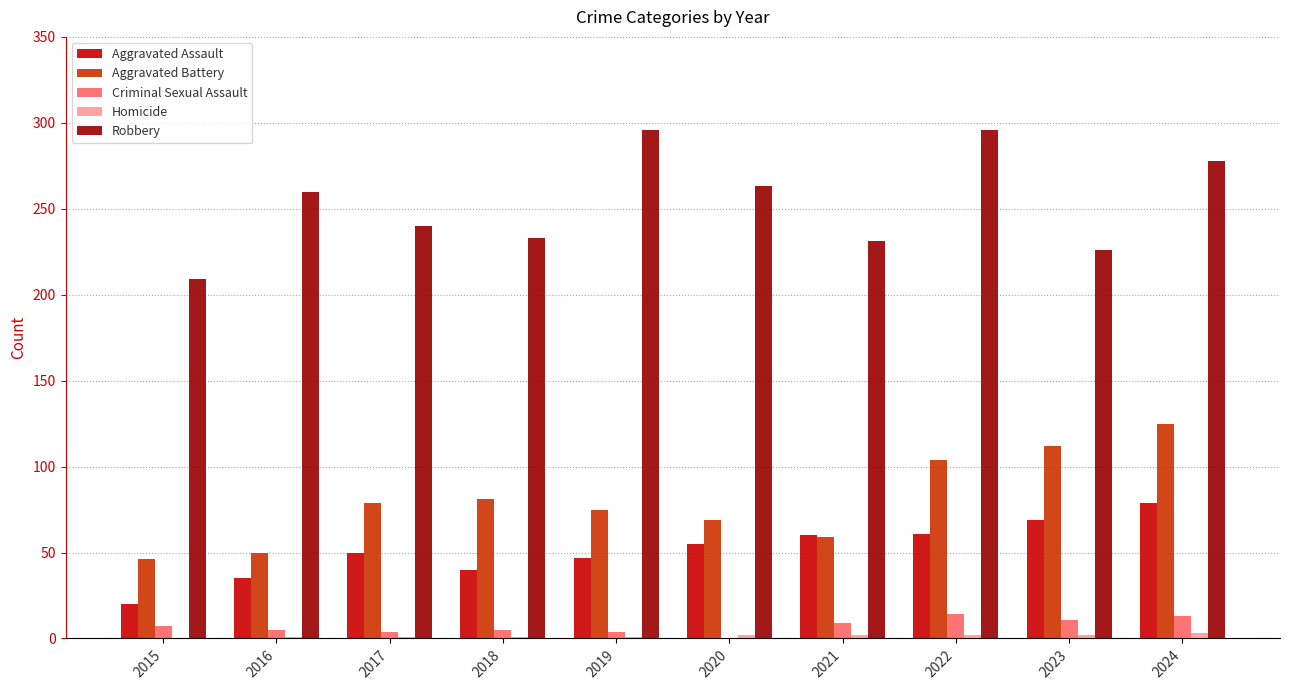

True or false: Aggravated Battery has a value of 56 at 2022.

False